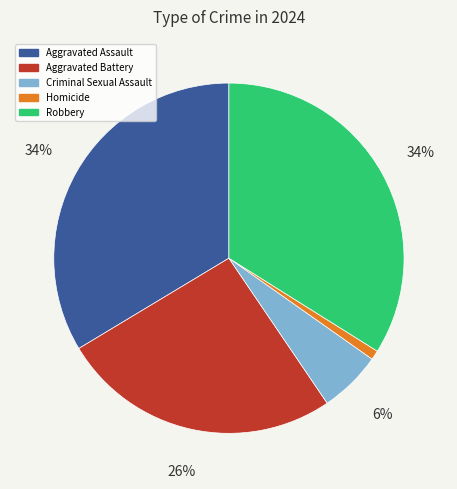

To the nearest percent, what is the difference between the largest and smallest slice percentages?

33%